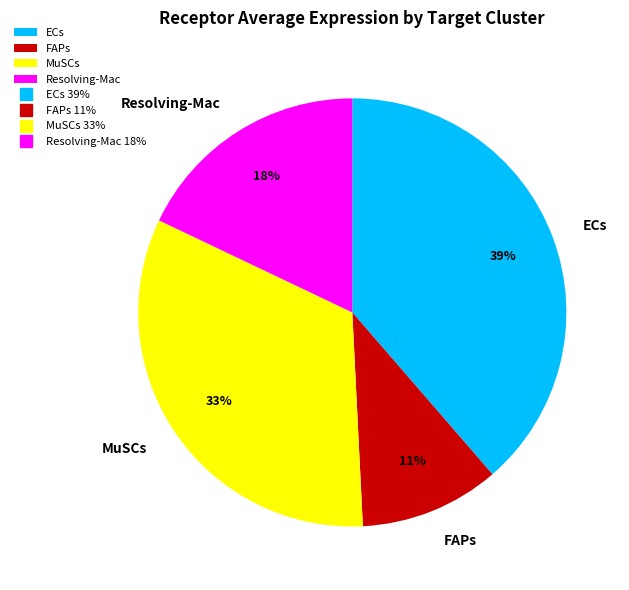

Is it true that FAPs is 21% of the pie?

False